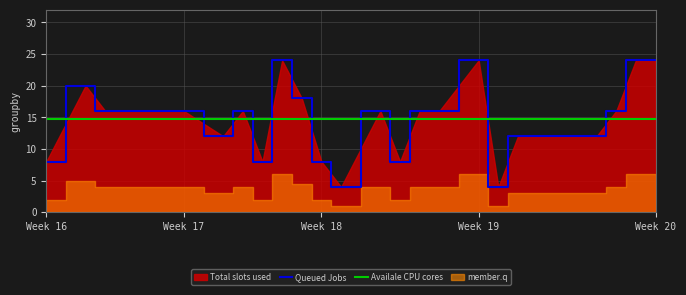

Is it true that Queued Jobs equals 8 at Week 16?

True